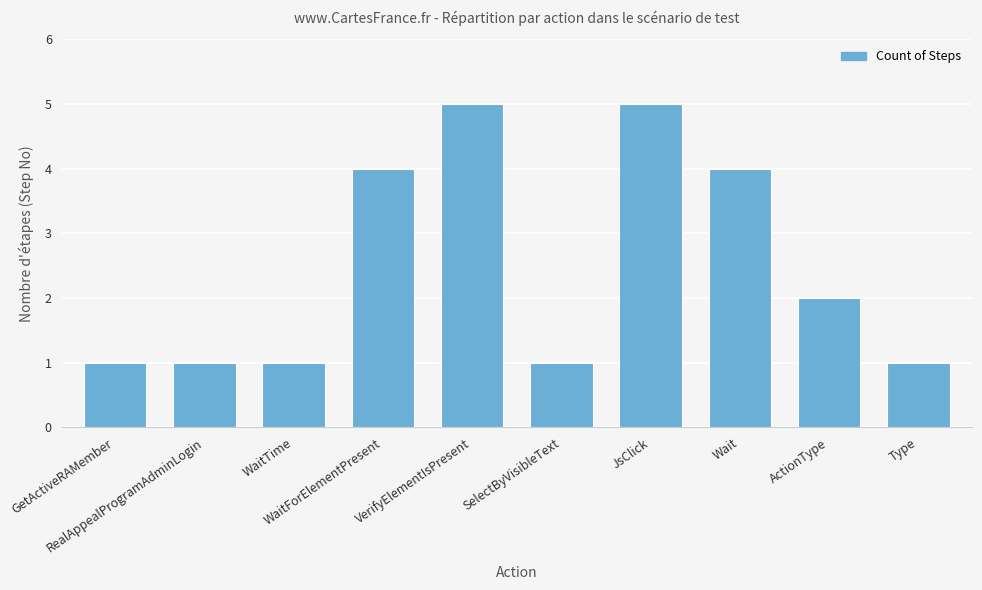

What is the difference between the maximum and second lowest values?

4